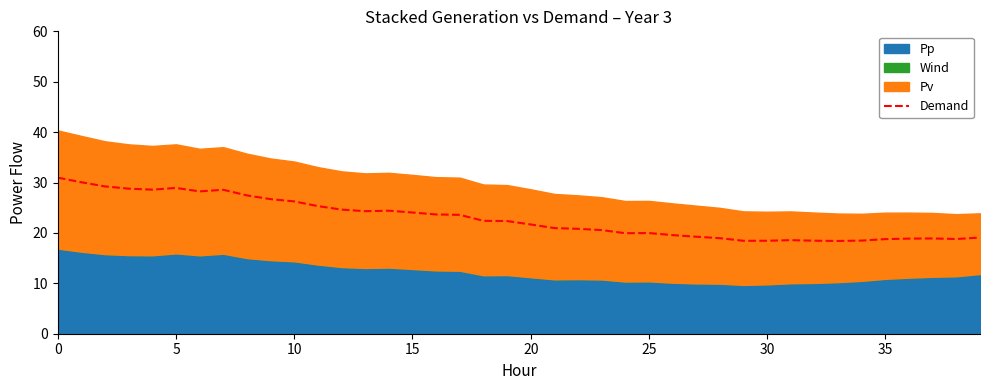

What is the label of the 27th point from the left?

26